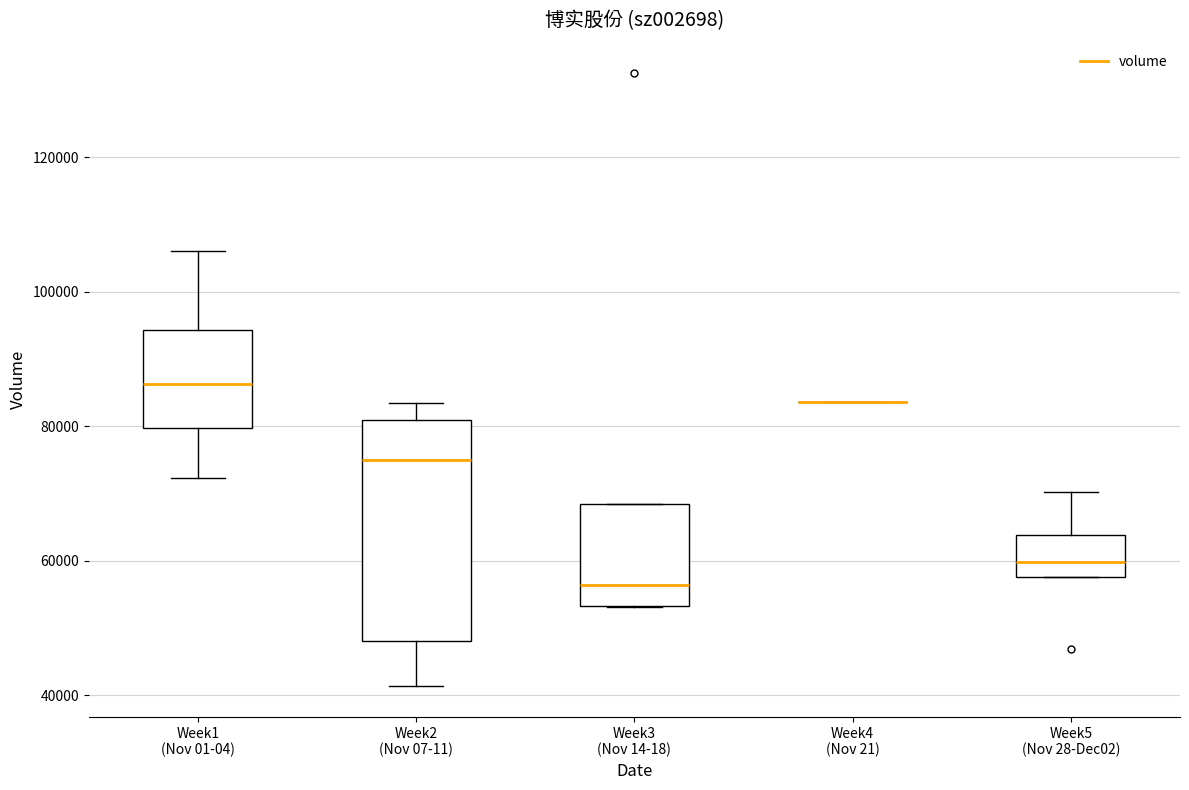

Reading left to right, transcribe this box plot: for each box, give where its median line is, the range the box spans, and where its two whiskers end, as read against the y-axis. The values are not printed on the chart, so give them approximately, as read against the axis.

Week1 (Nov 01-04): median 86000, box 80000 to 94000, whiskers 72000 to 106000
Week2 (Nov 07-11): median 76000, box 48000 to 80000, whiskers 42000 to 84000
Week3 (Nov 14-18): median 56000, box 54000 to 68000, whiskers 54000 to 68000
Week4 (Nov 21): box collapsed to a line at 84000, whiskers 84000 to 84000
Week5 (Nov 28-Dec02): median 60000, box 58000 to 64000, whiskers 58000 to 70000